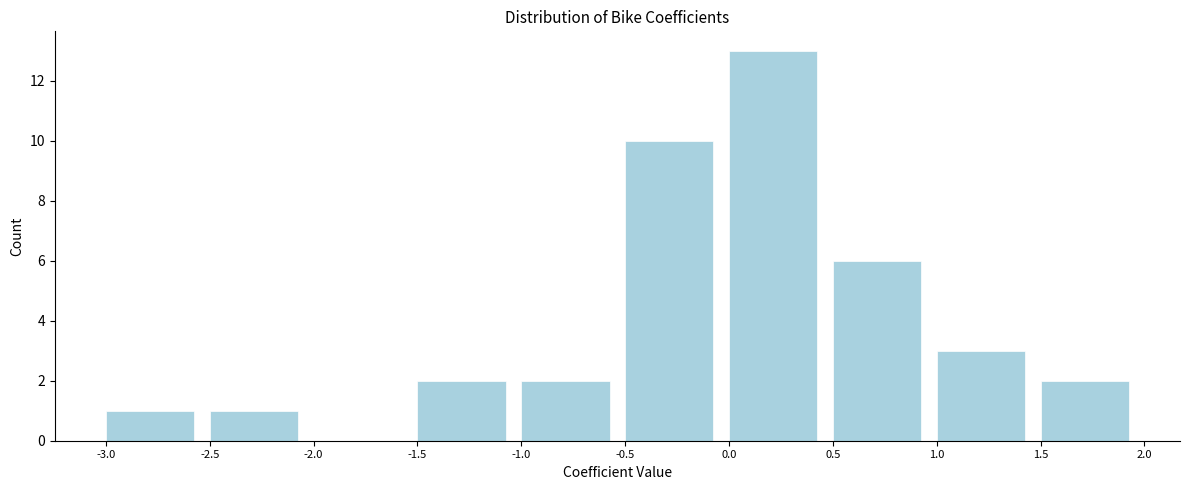

Reading left to right, transcribe this chart: for each bar, give the range it covers on the x-axis and its height. The values are not printed on the chart, so give them approximately, as read against the axis.

-3.0 to -2.5: 1
-2.5 to -2.0: 1
-2.0 to -1.5: 0
-1.5 to -1.0: 2
-1.0 to -0.5: 2
-0.5 to 0.0: 10
0.0 to 0.5: 13
0.5 to 1.0: 6
1.0 to 1.5: 3
1.5 to 2.0: 2